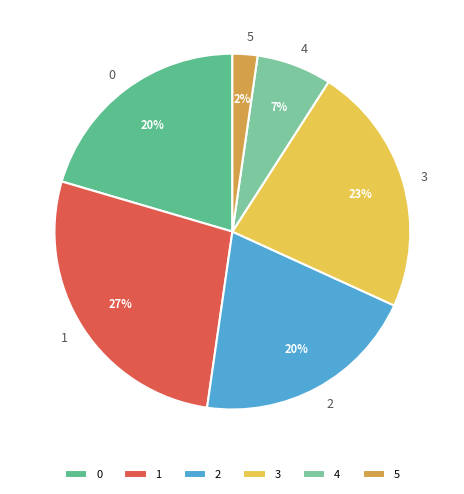

Do 4 and 3 together represent more than half of the pie?

No